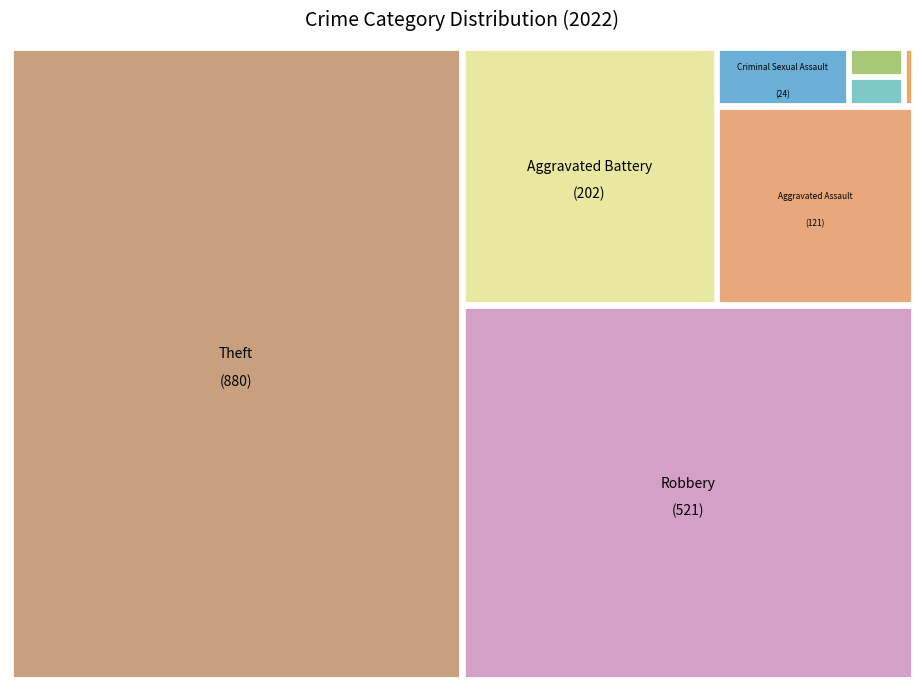

Count the number of slices in the pie.

8